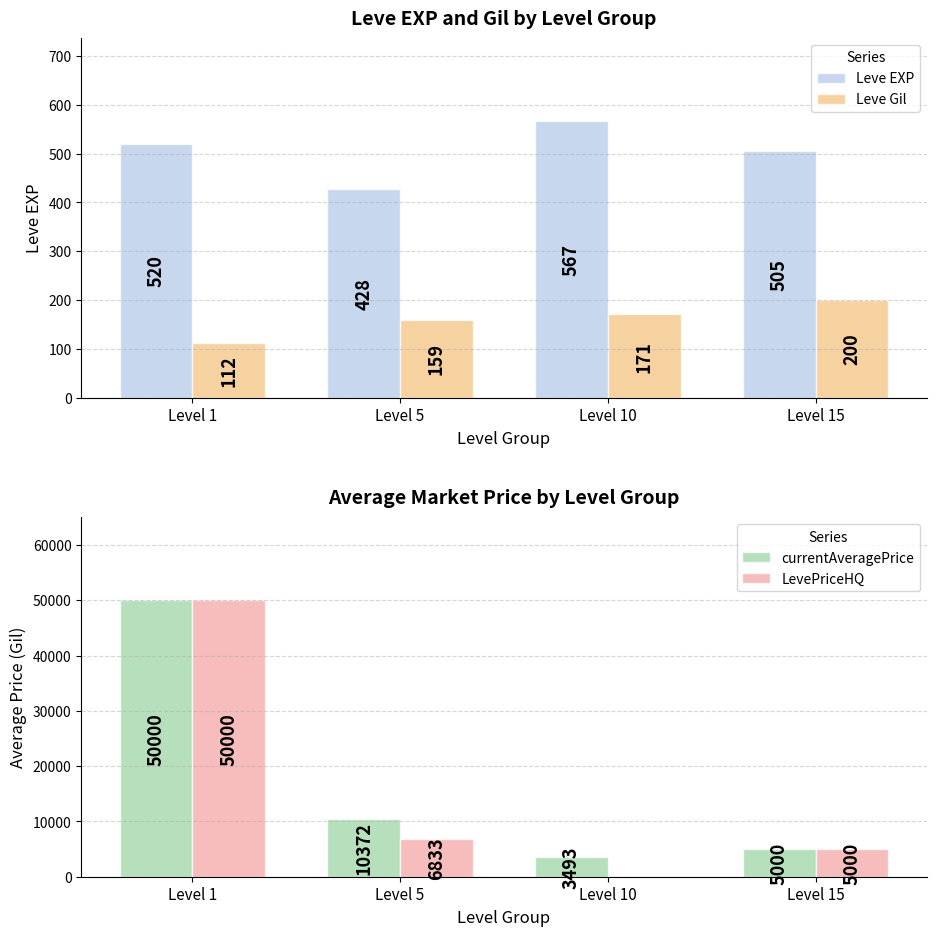

What is the difference between the maximum and minimum values in the Leve Gil series?

87.7